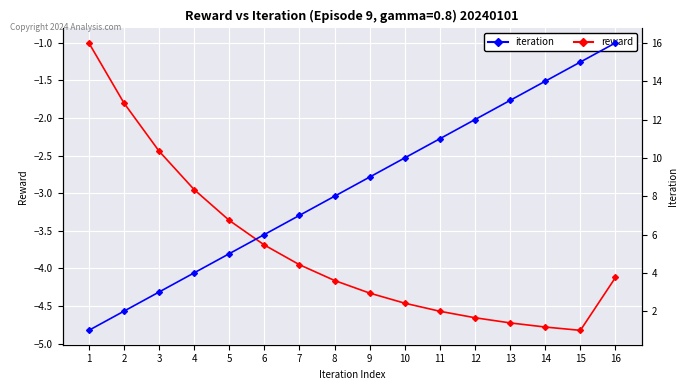

What are all the series names shown in the legend?

reward, iteration